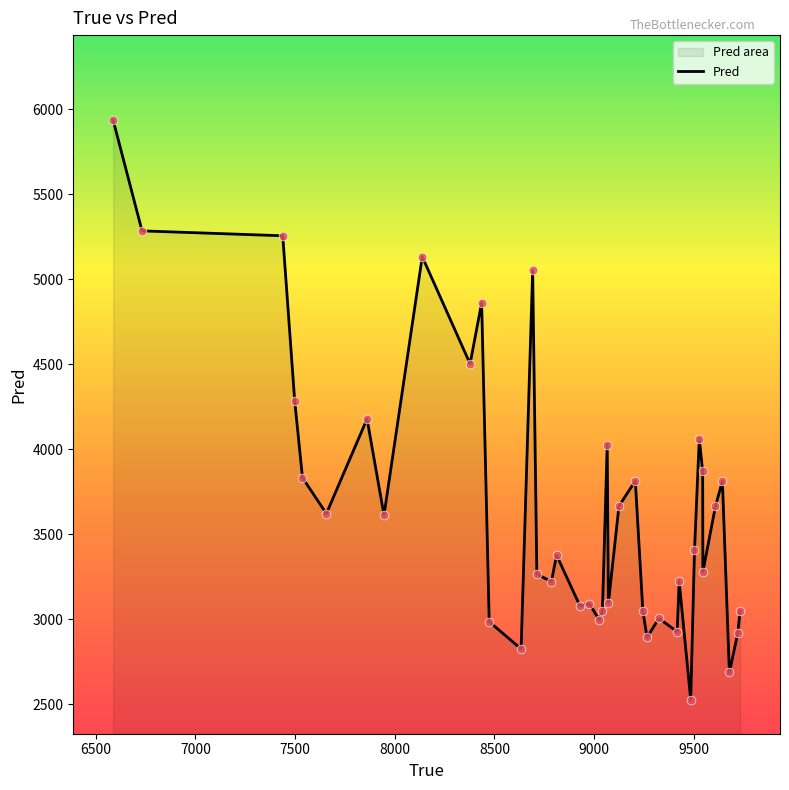

What is the minimum value shown in the chart?

2527.7